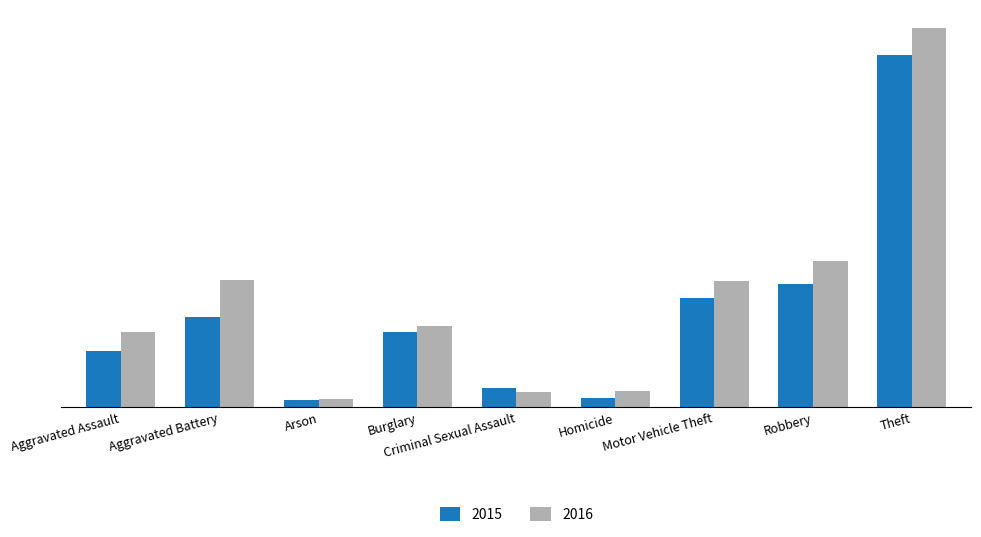

What is the highest value of the 2015 series?

1703